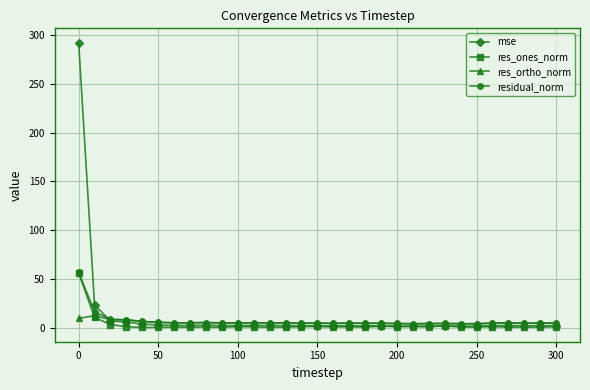

True or false: res_ortho_norm has more than 1 points higher than both neighbors.

True